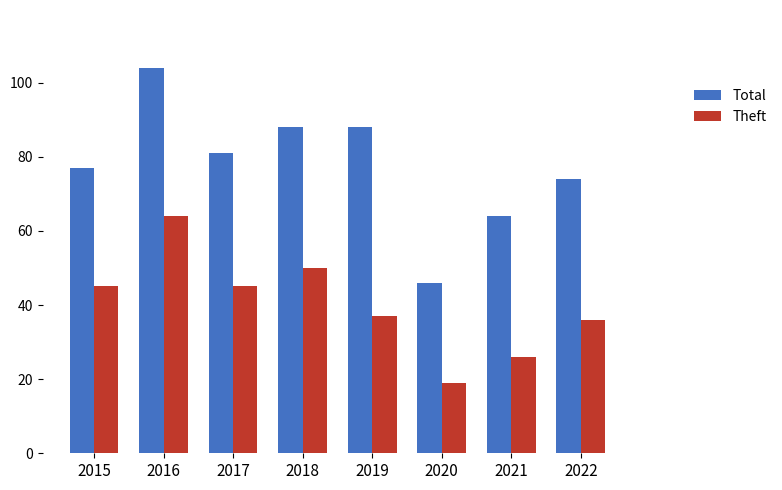

Which series has the widest spread of values?

Total